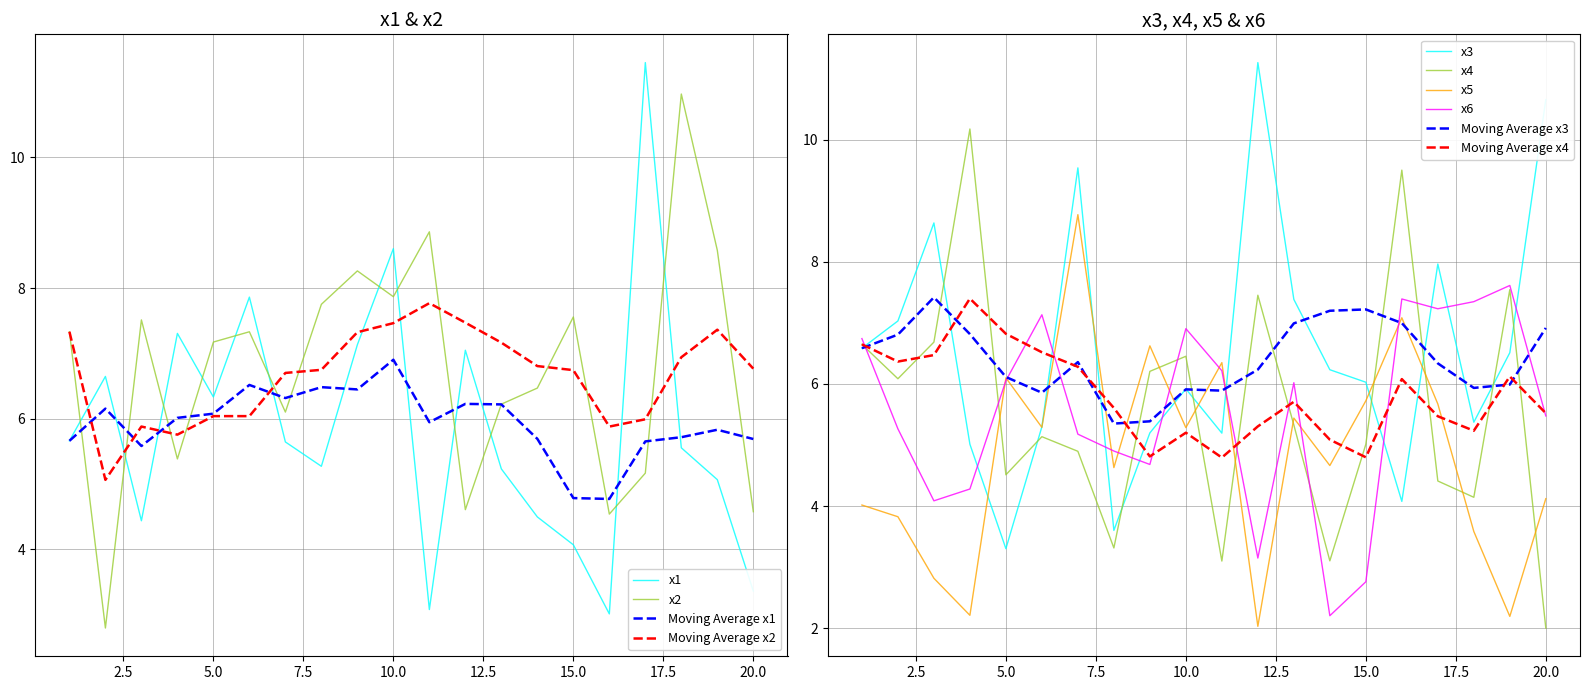

At which category does the chart reach its peak across all series?

17